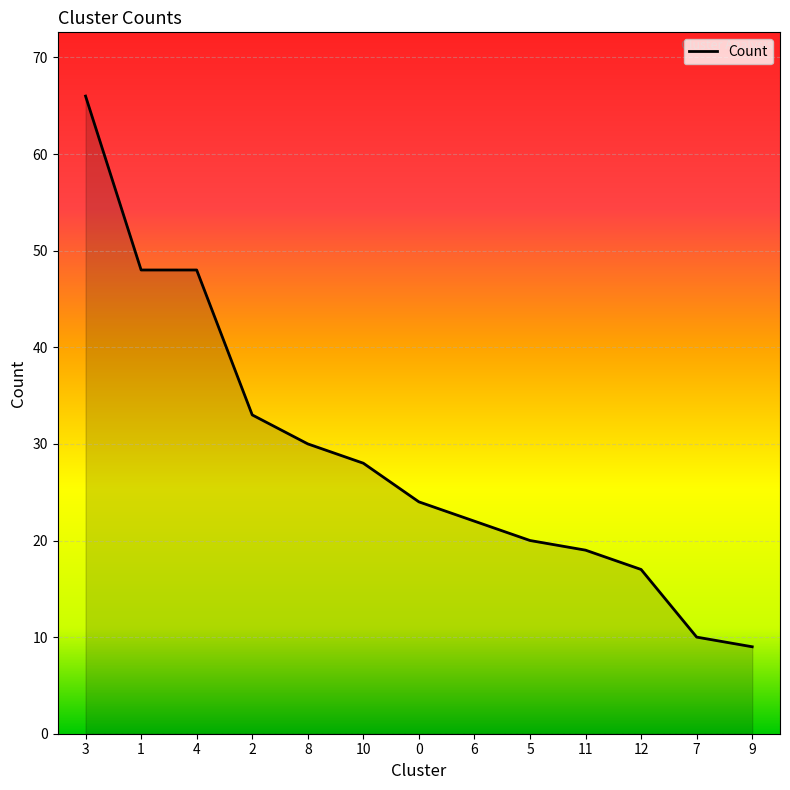

What position from the right is 4?

11